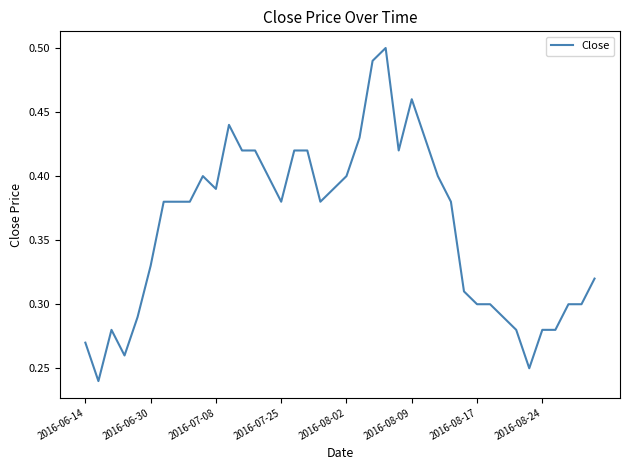

What is the value of the 14th point from the left?

0.4